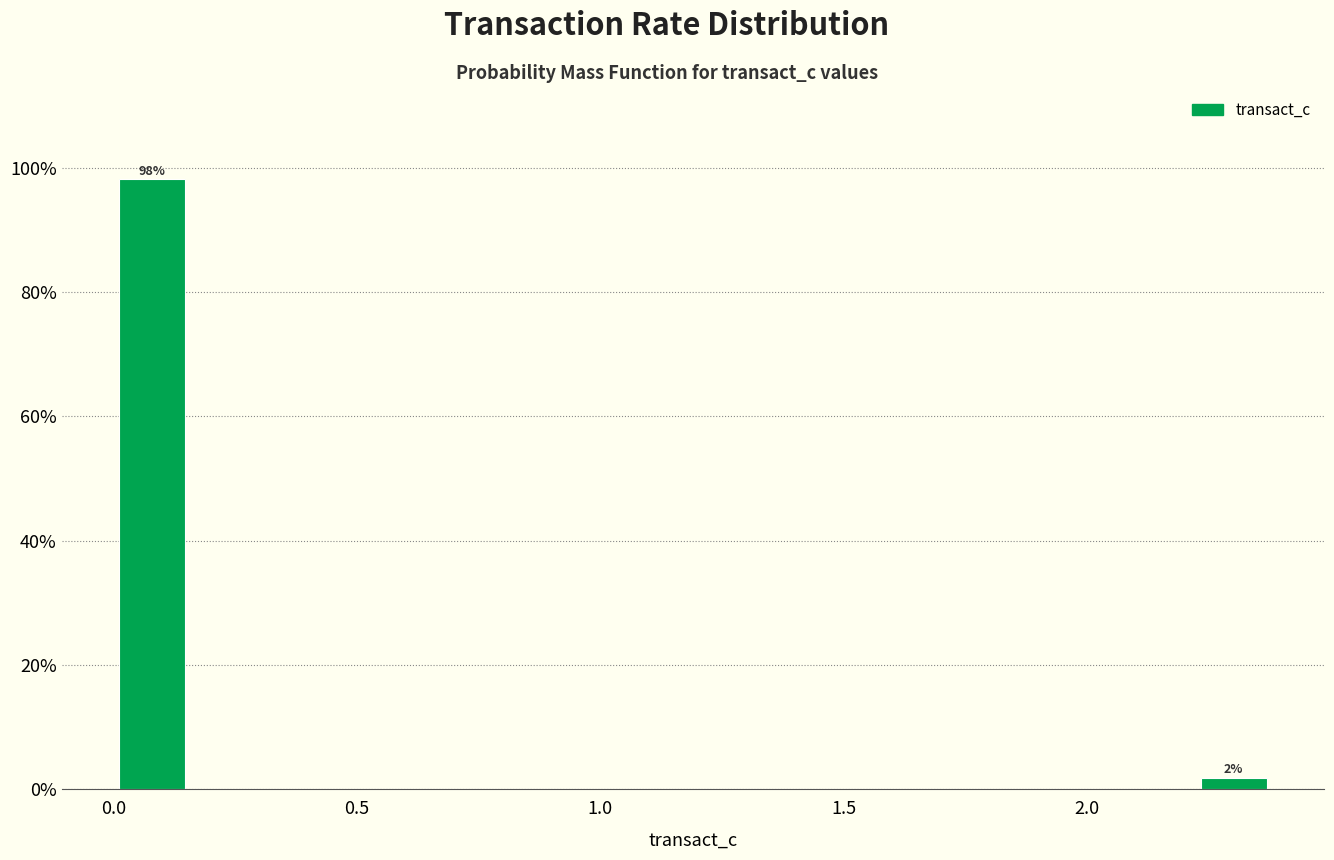

Around what value on the x-axis is the tallest bar? Give the approximate position of its centre, as read against the axis.

0.10